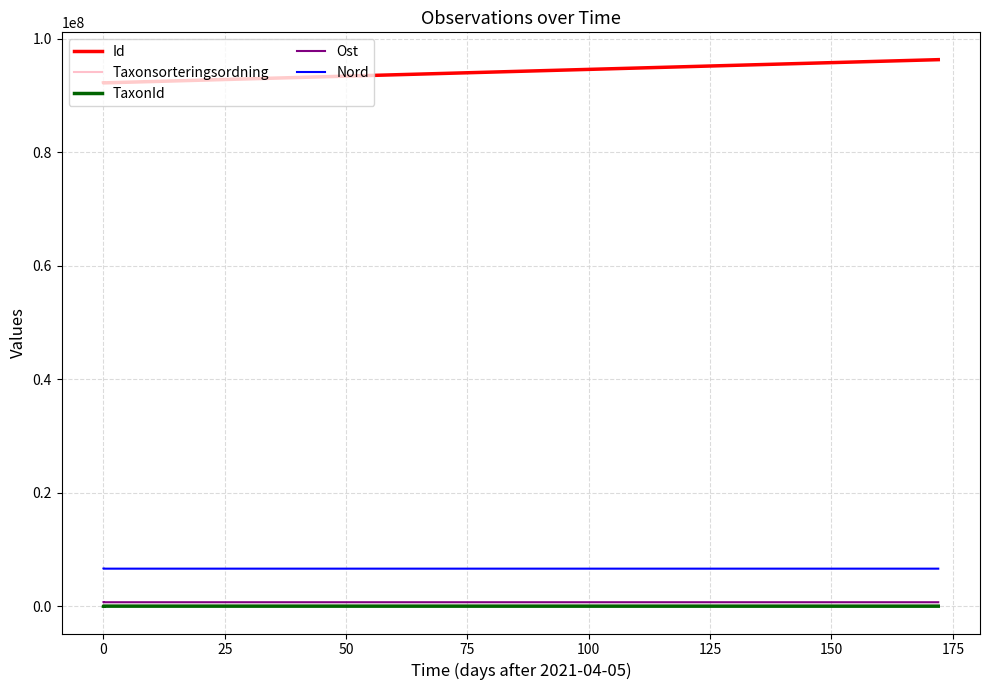

What is the sum of the Ost values at 25 and 0?

1390417.9